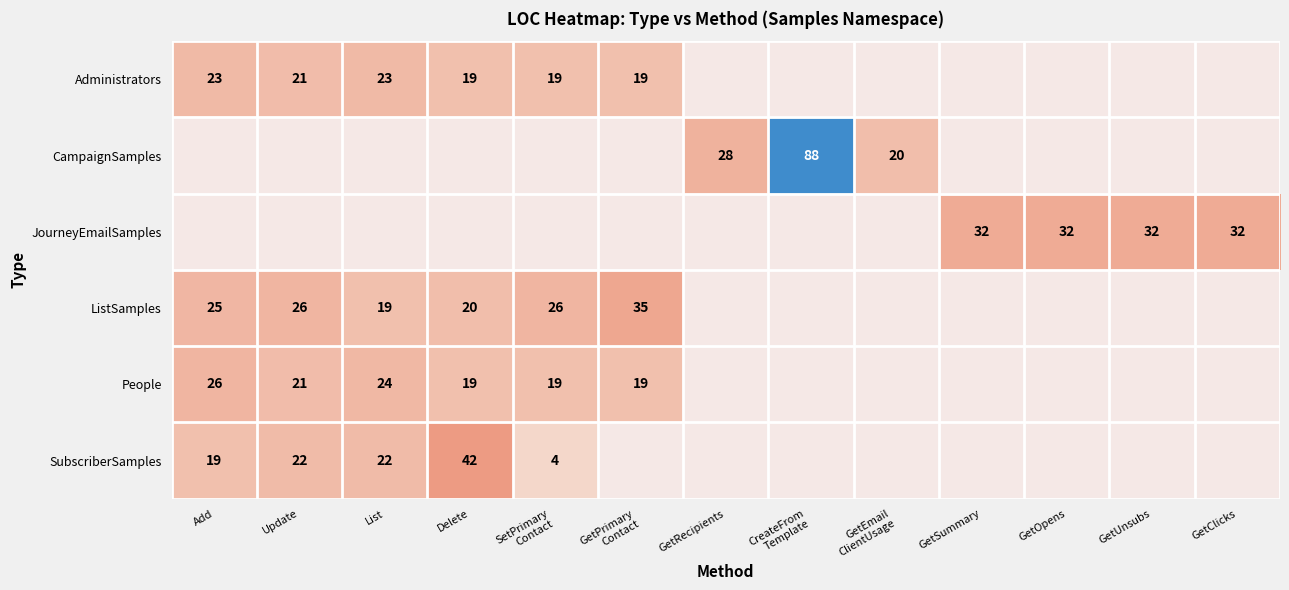

The JourneyEmailSamples series shows 32 at GetClicks. True or false?

True